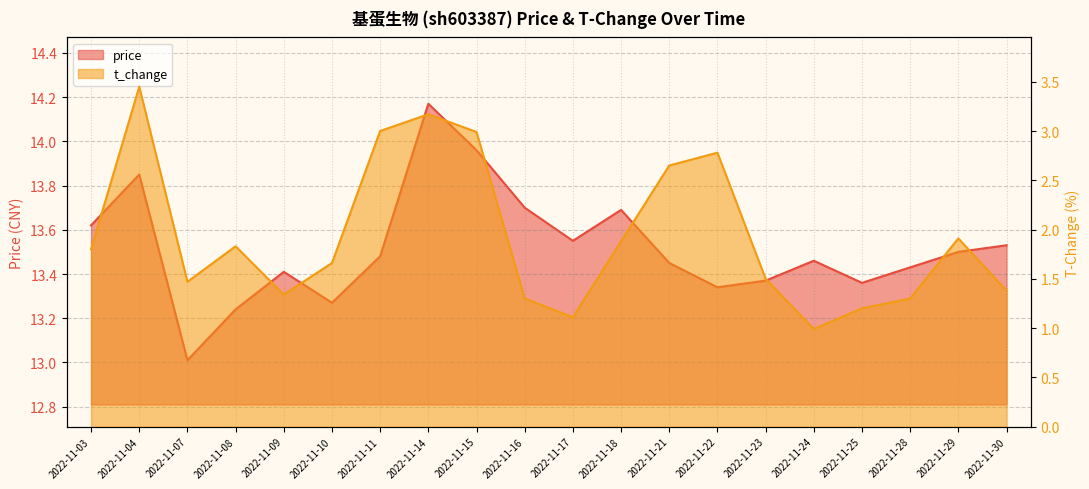

Reading left to right, list all the values displayed in this chart.

price: 13.6	13.8	13.0	13.2	13.4	13.3	13.5	14.2	14.0	13.7	13.6	13.7	13.4	13.3	13.4	13.5	13.4	13.4	13.5	13.5
t_change: 1.8	3.5	1.5	1.8	1.3	1.7	3.0	3.2	3.0	1.3	1.1	1.9	2.6	2.8	1.5	1.0	1.2	1.3	1.9	1.4